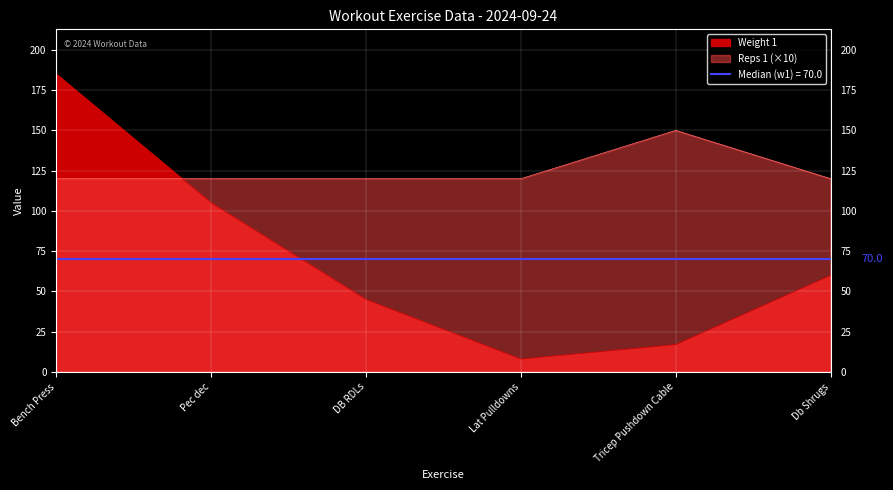

How many lines are shown in the chart?

2